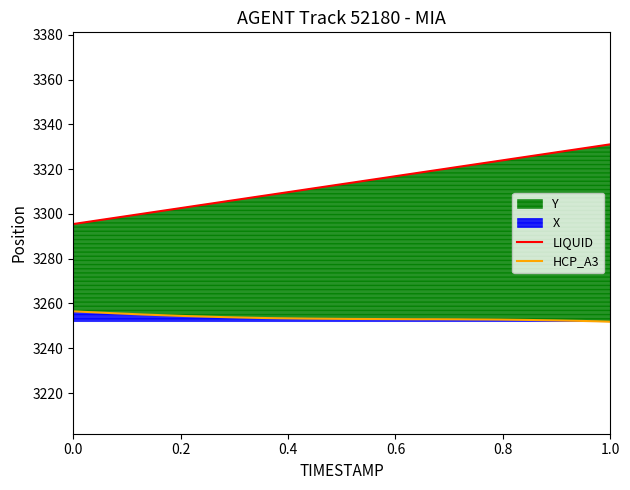

What is the difference between the maximum and minimum values in the HCP_A3 series?

4.6